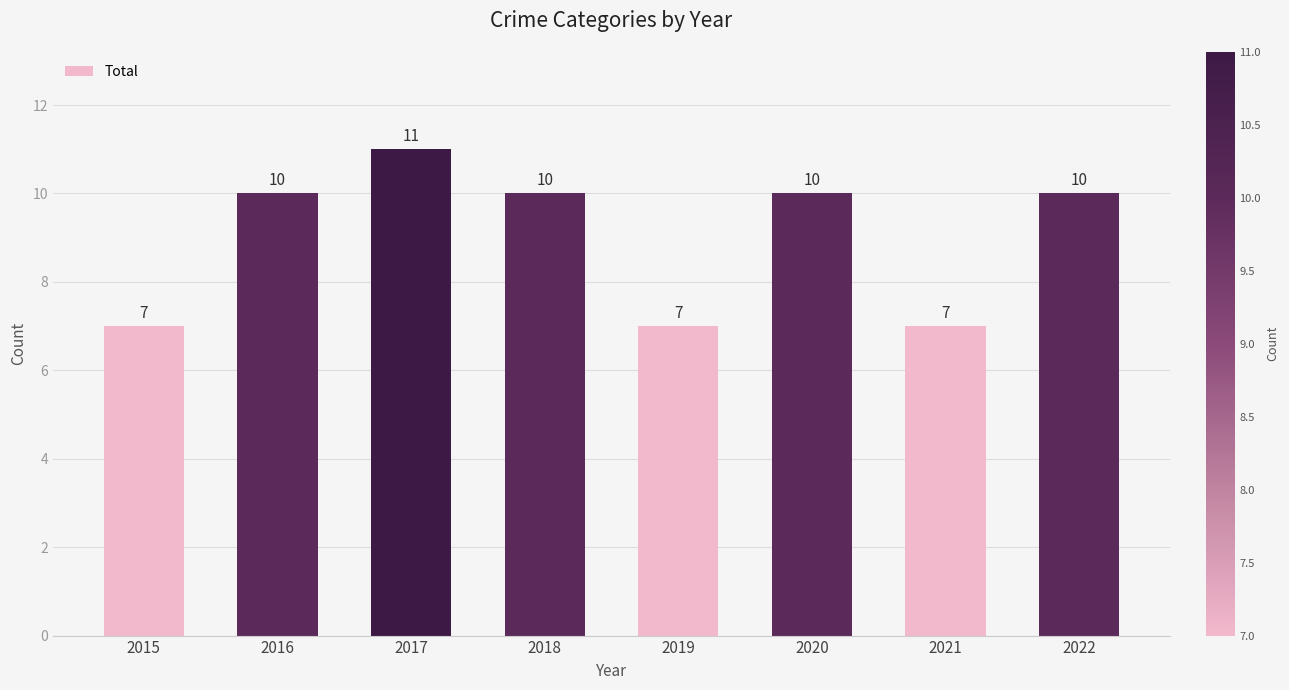

Reading left to right, what are all the values shown in this chart?

7	10	11	10	7	10	7	10